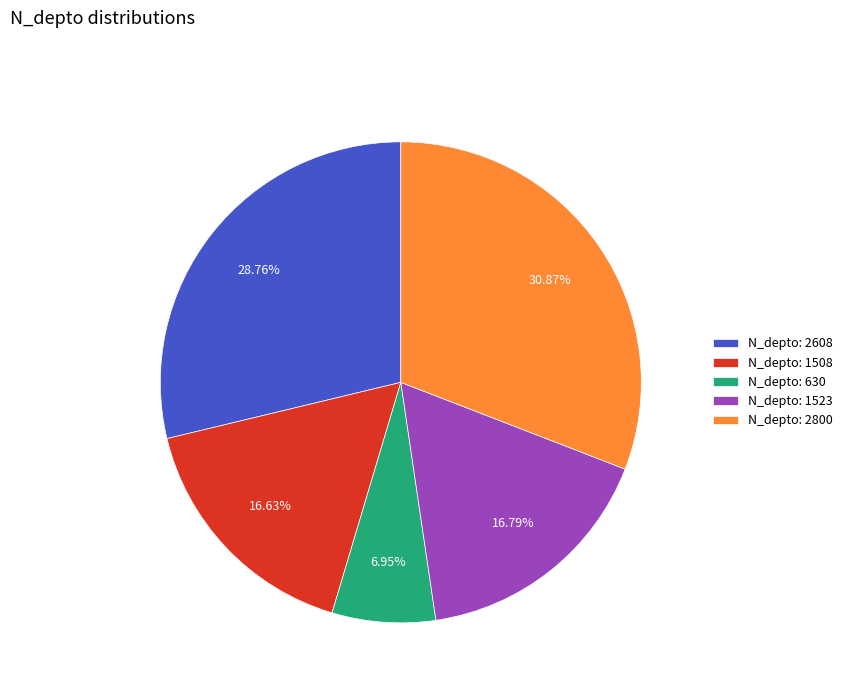

How many slices are in this pie chart?

5